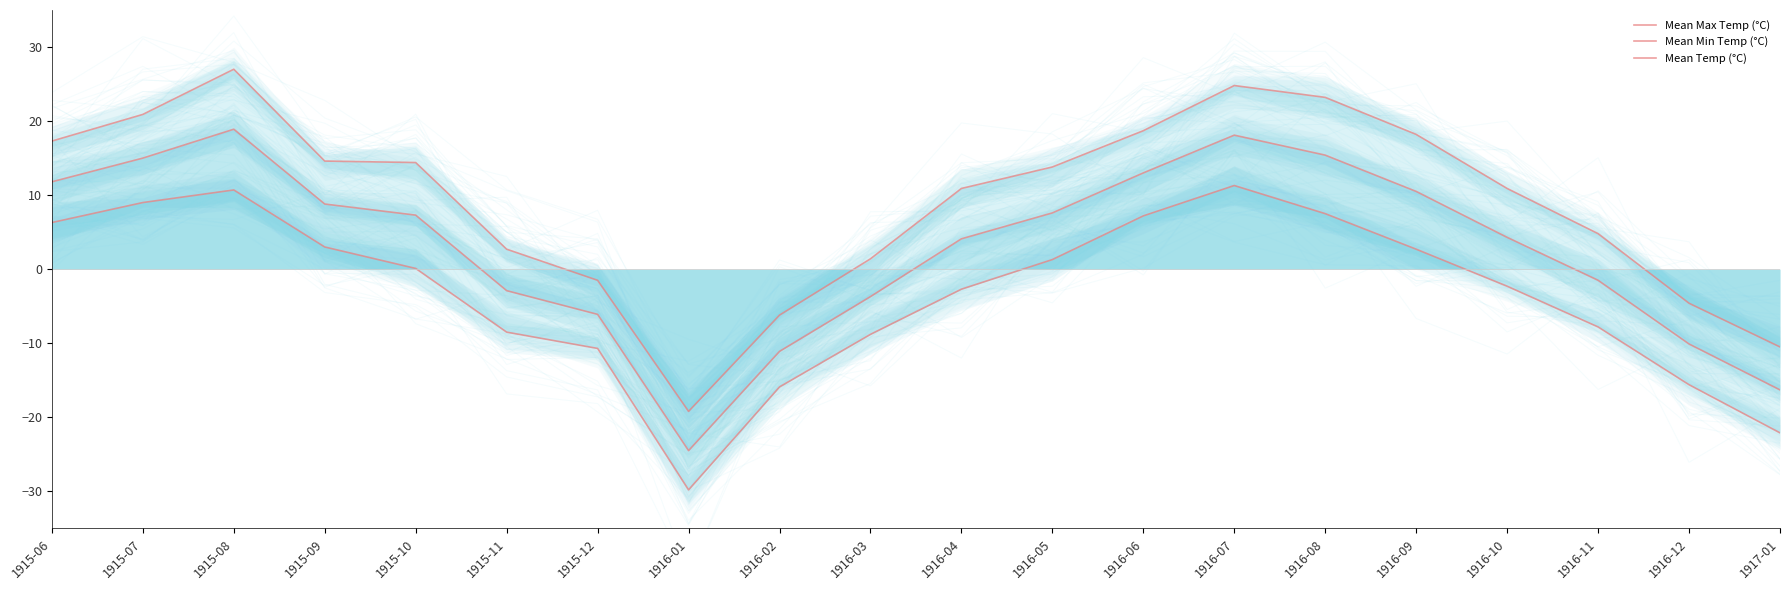

What is the difference between the maximum and minimum values in the Mean Max Temp (°C) series?

46.2